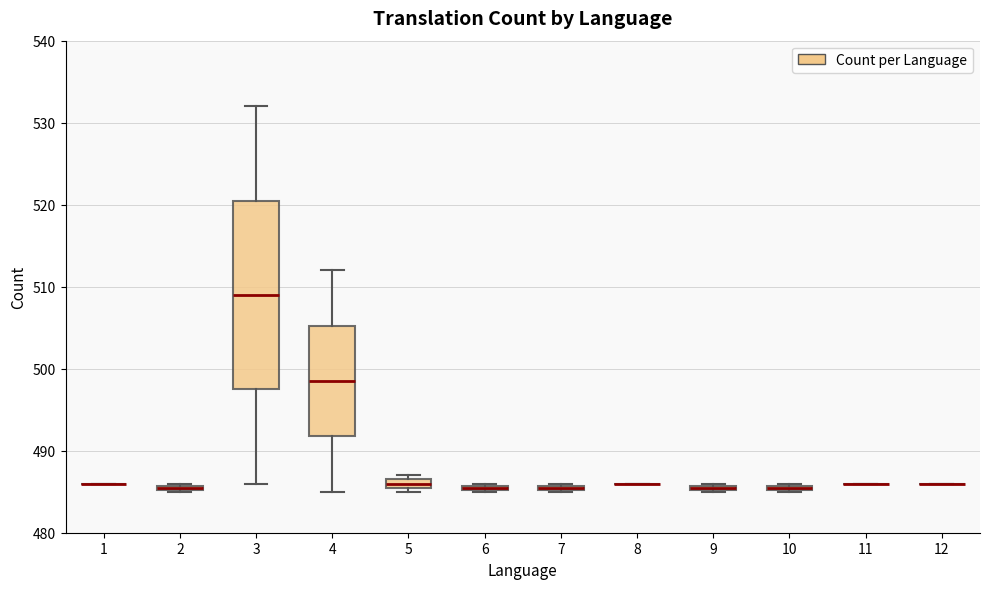

Where is the upper edge of the box at x = 9 on the y-axis? The values are not printed on the chart, so give them approximately, as read against the axis.

486